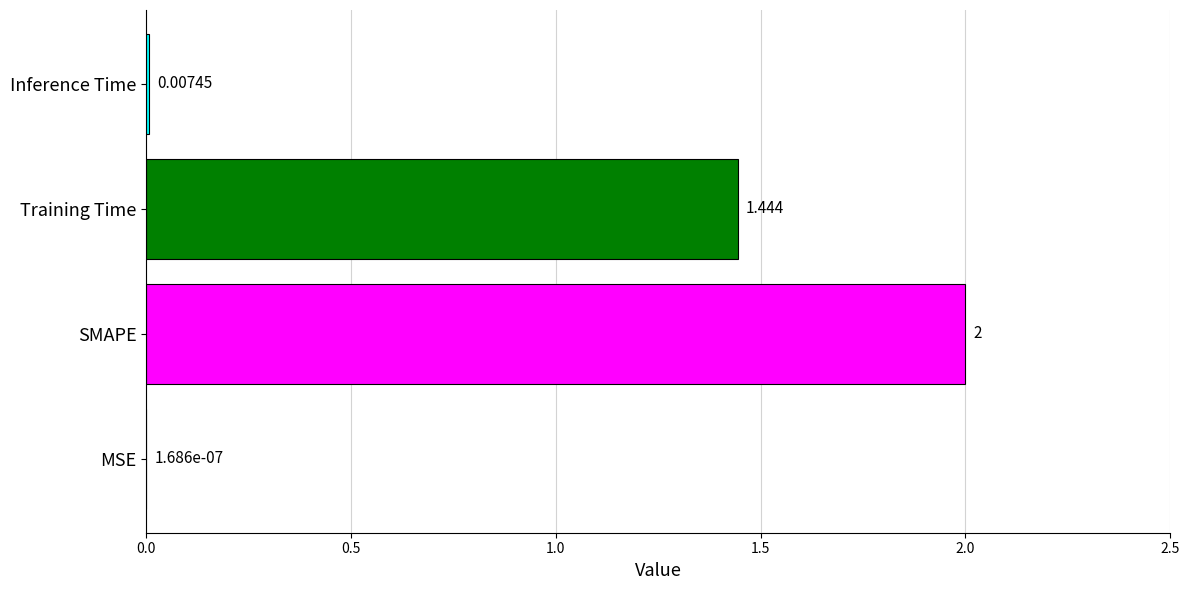

Which has a higher value, MSE or SMAPE?

SMAPE